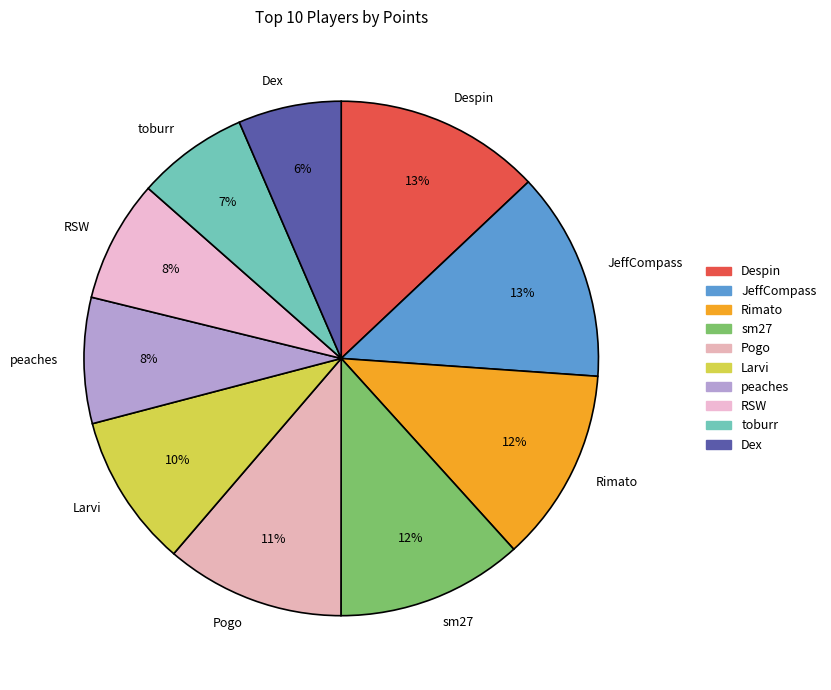

Is the sum of RSW and peaches greater than half?

No